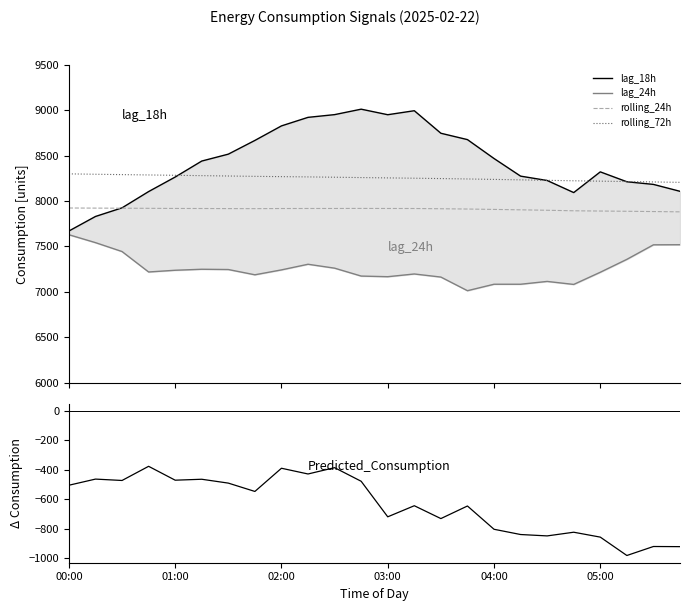

What is the lowest value of the rolling_72h series?

8205.6